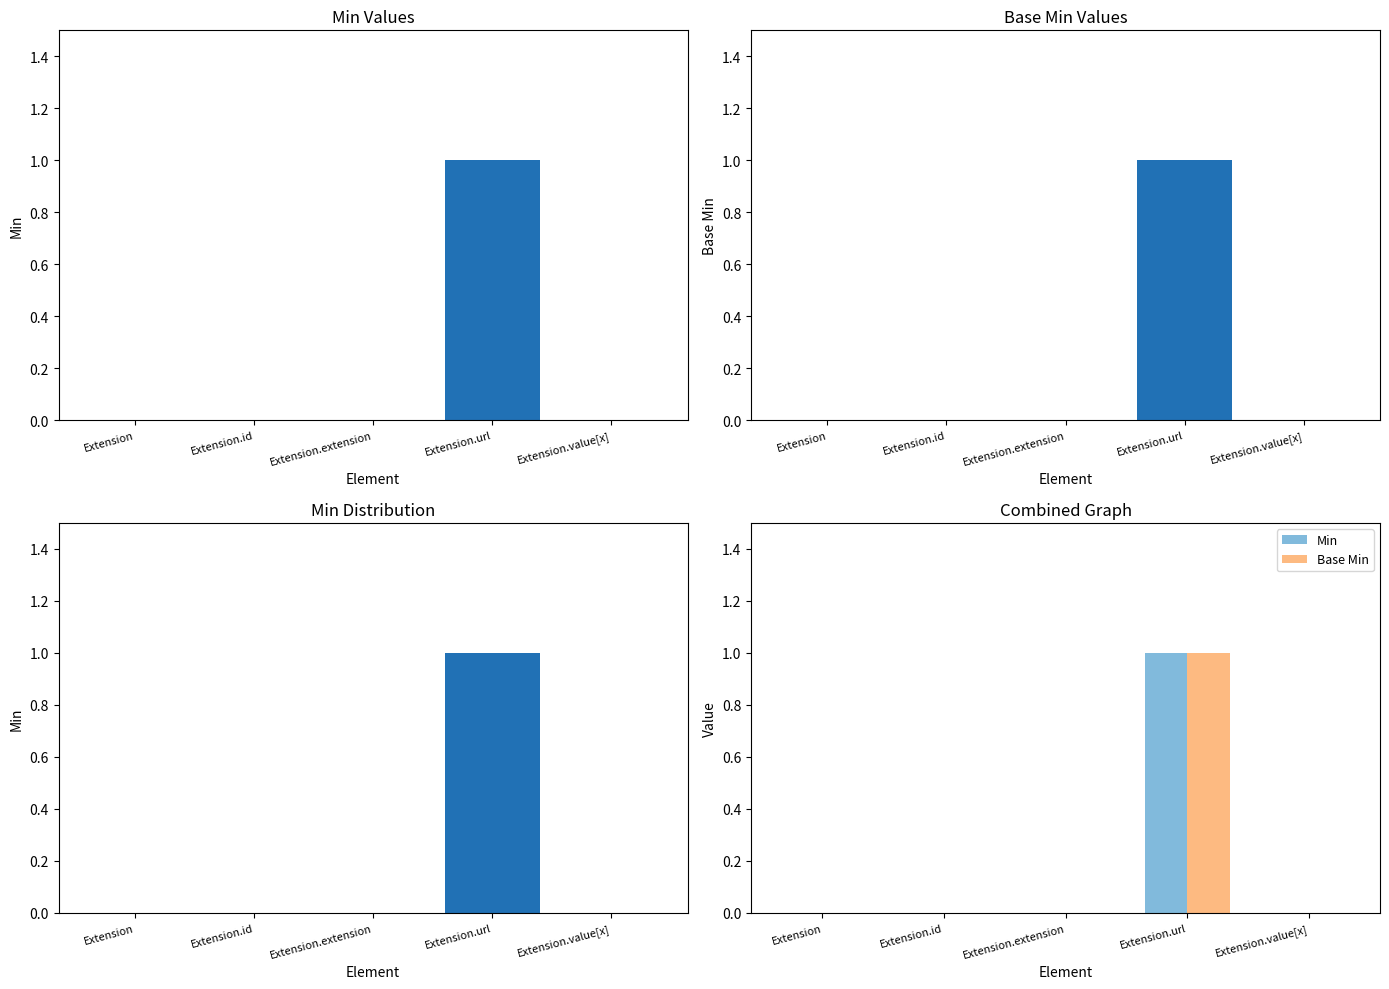

Which series has the widest spread of values?

Min